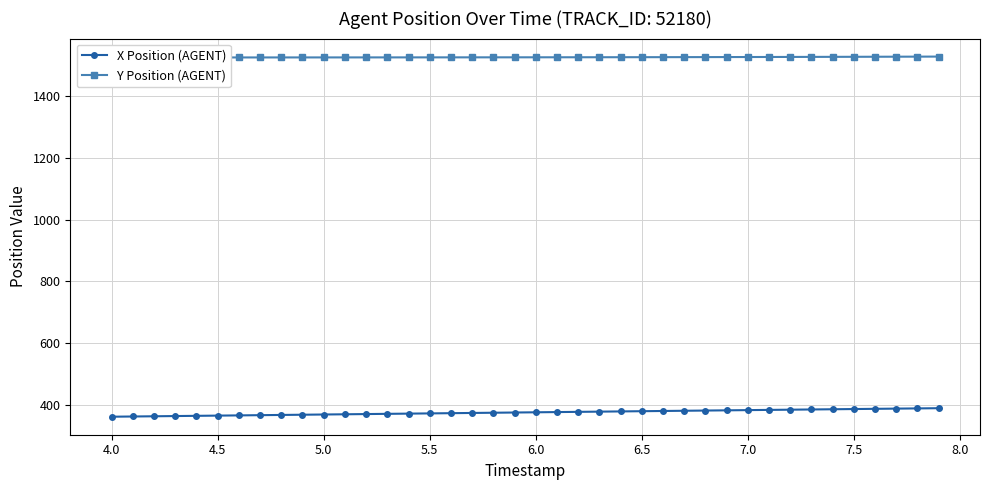

The value of Y Position (AGENT) at 5.5 is 2698.1. True or false?

False